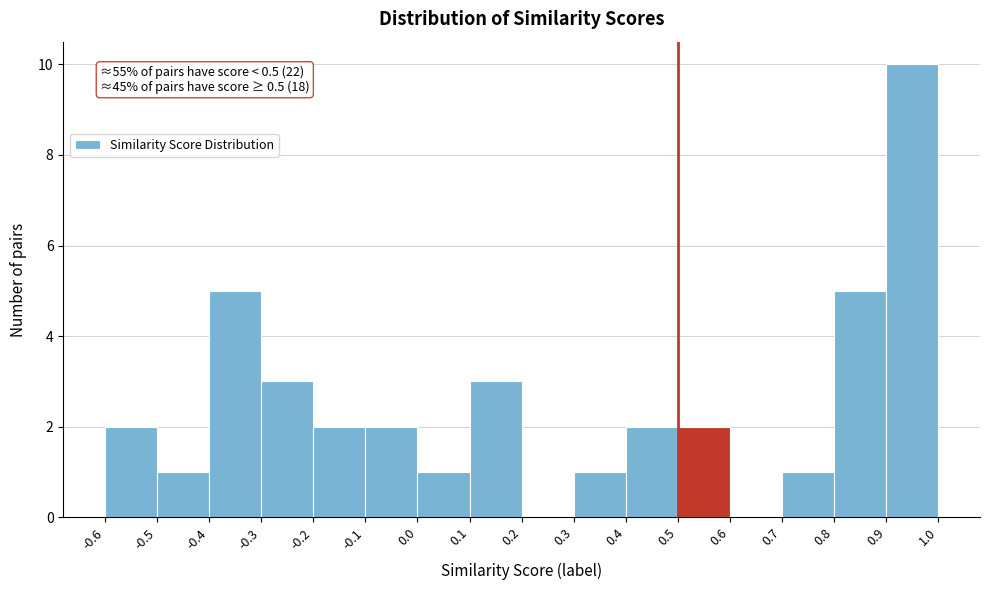

Over which range of the x-axis is the bar tallest?

0.9 to 1.0